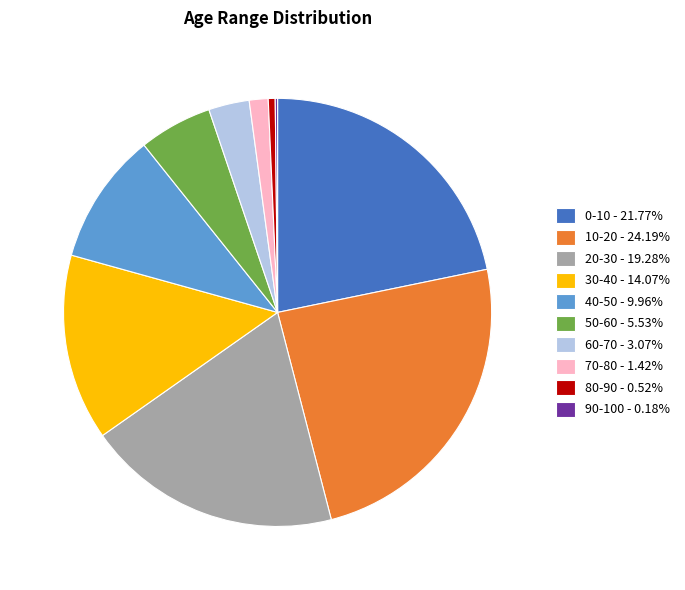

Is 10-20 the majority of the pie?

No